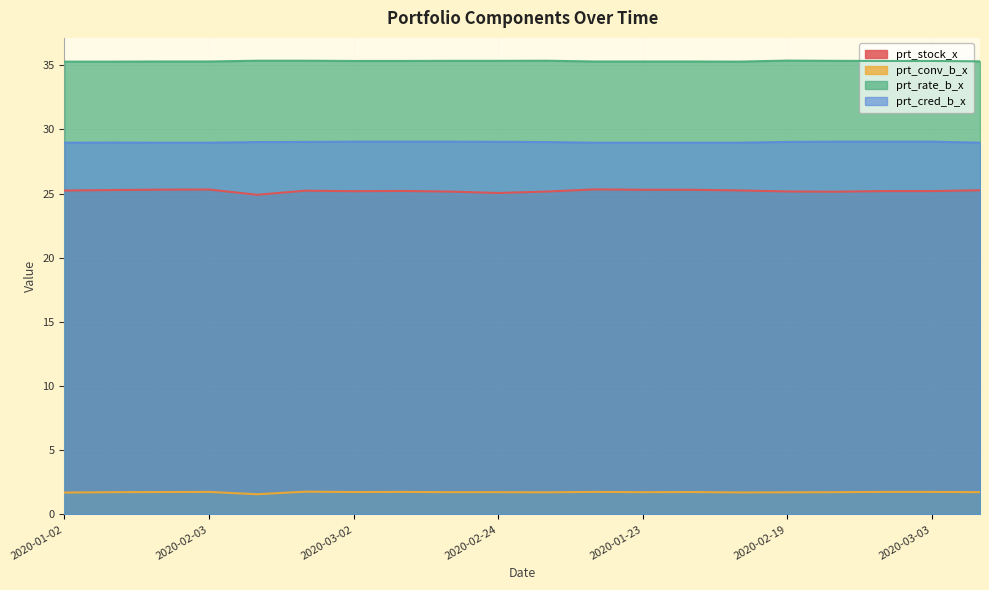

What are all the series names shown in the legend?

prt_stock_x, prt_conv_b_x, prt_rate_b_x, prt_cred_b_x